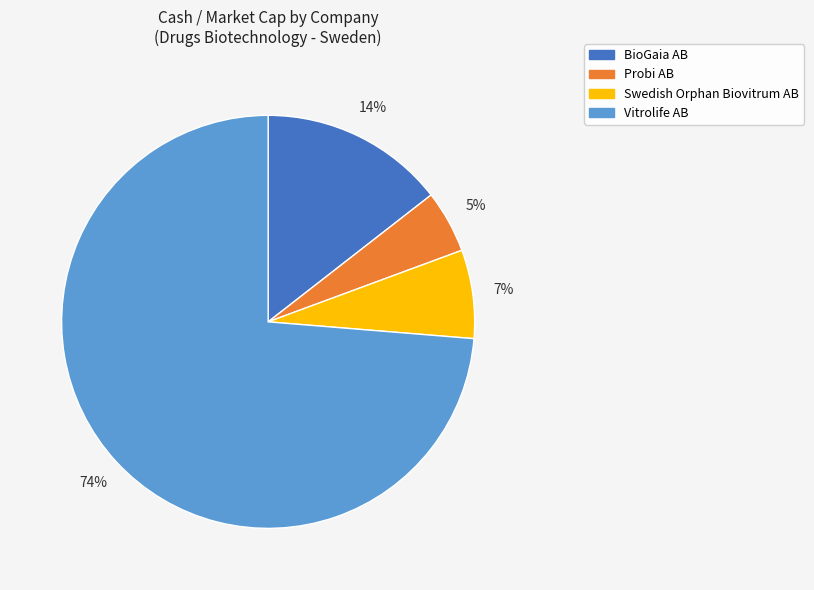

To the nearest percent, what is the combined percentage of Vitrolife AB and Swedish Orphan Biovitrum AB?

81%